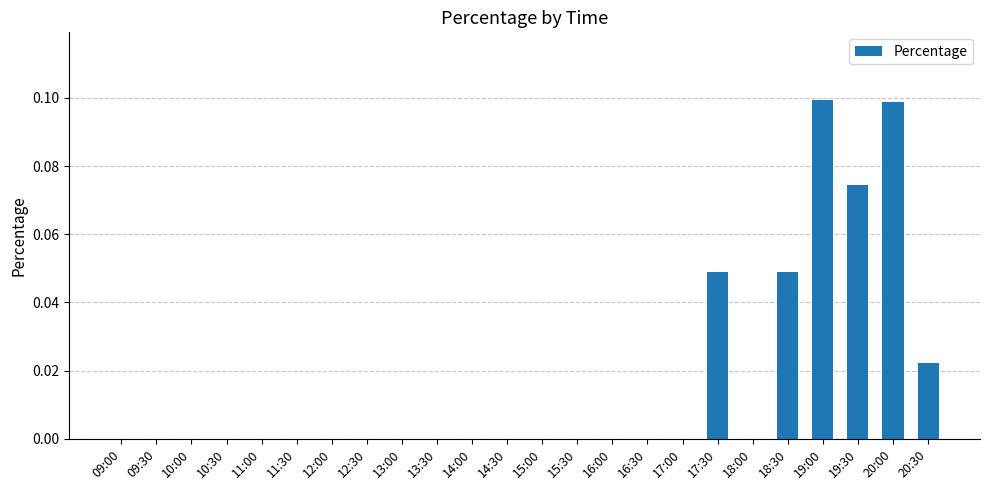

What is the sum of all values?

0.4